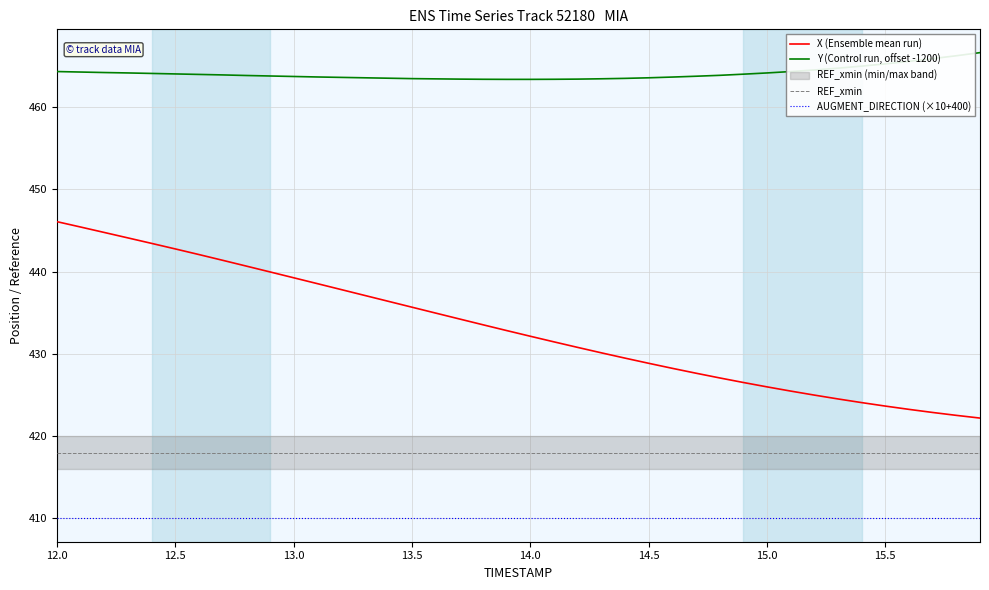

What is the approximate value of Y (Control run, offset -1200) at 13.0?

463.7